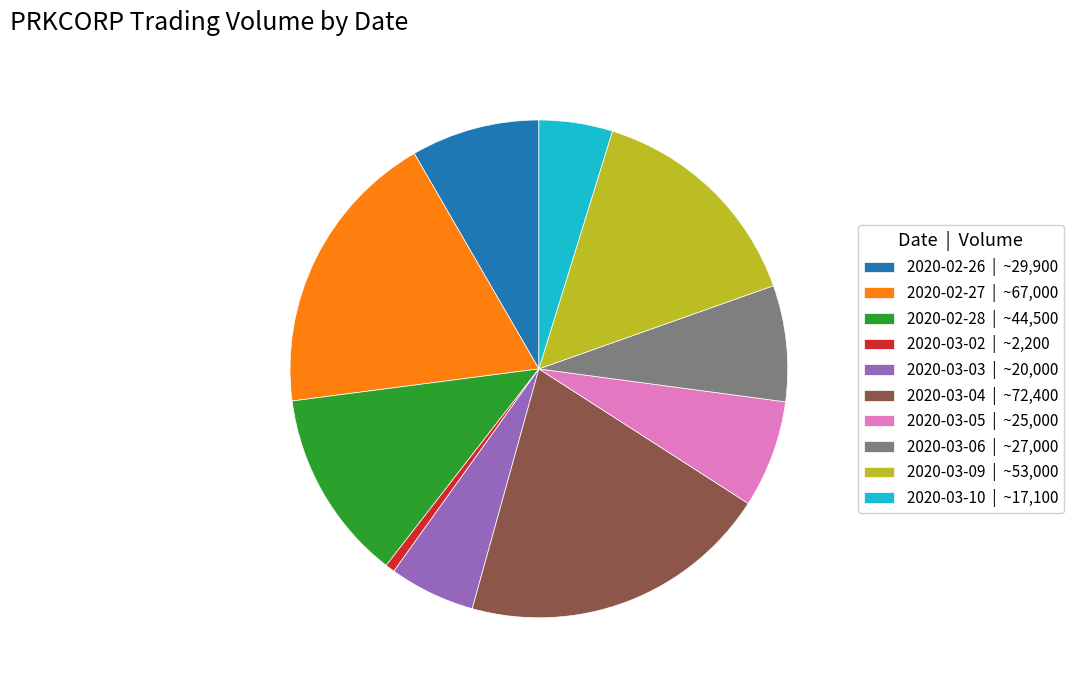

Is there a majority slice in this chart?

No